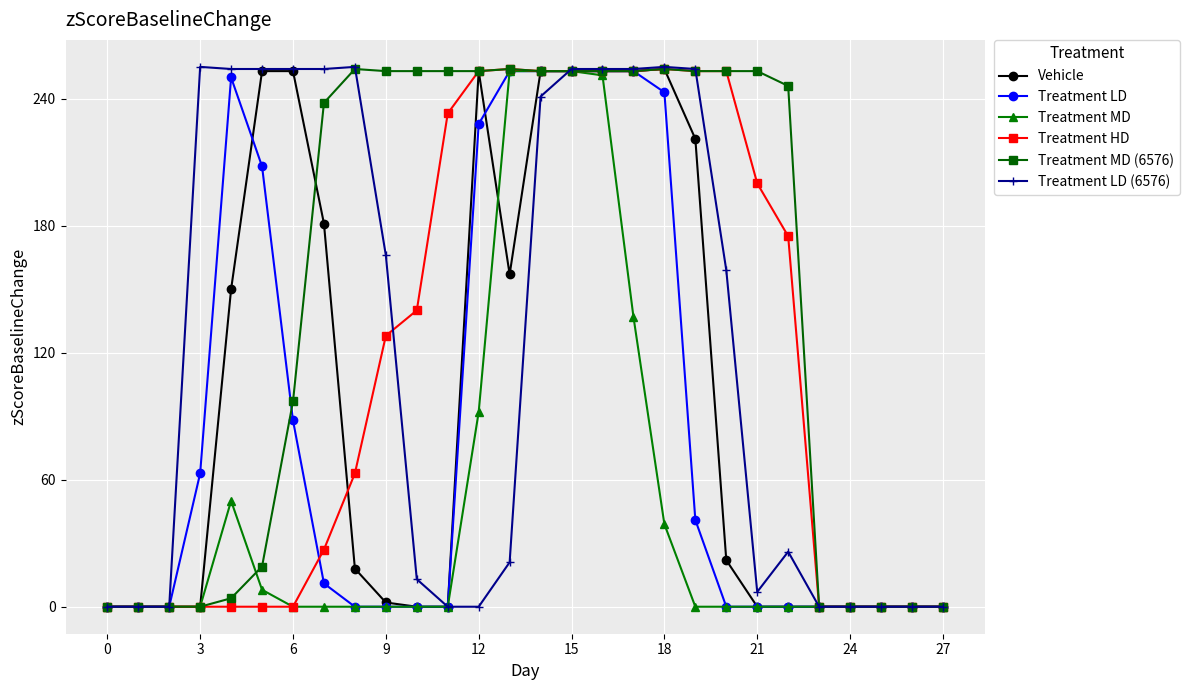

At how many categories does at least one series exceed 150?

20